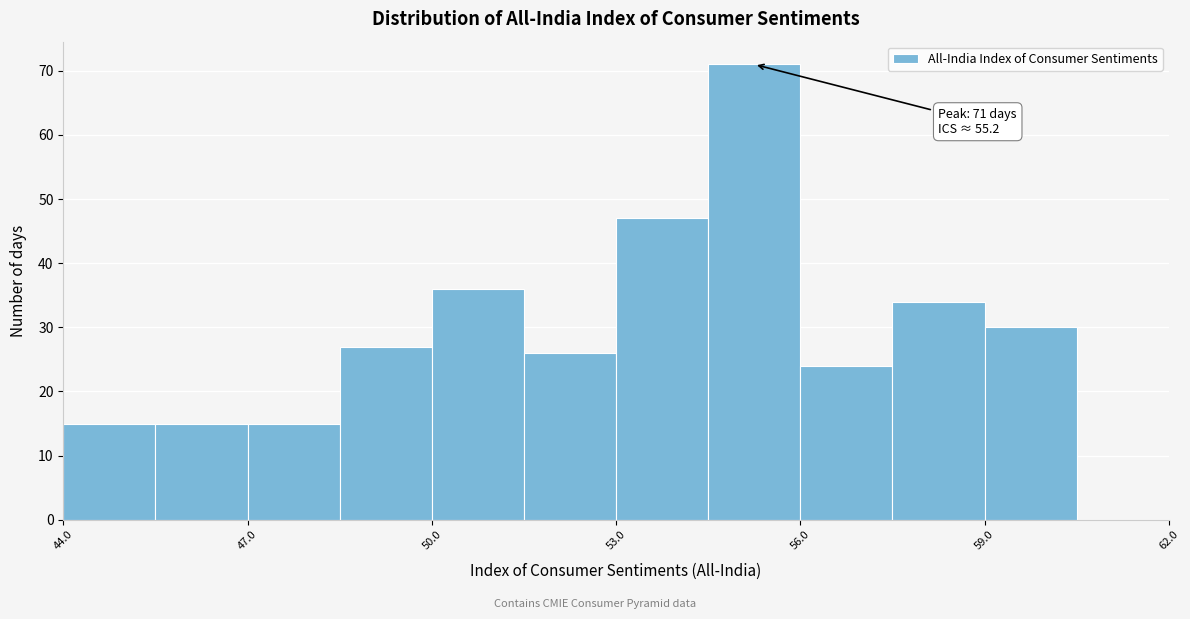

Around what value on the x-axis is the tallest bar? Give the approximate position of its centre, as read against the axis.

55.5